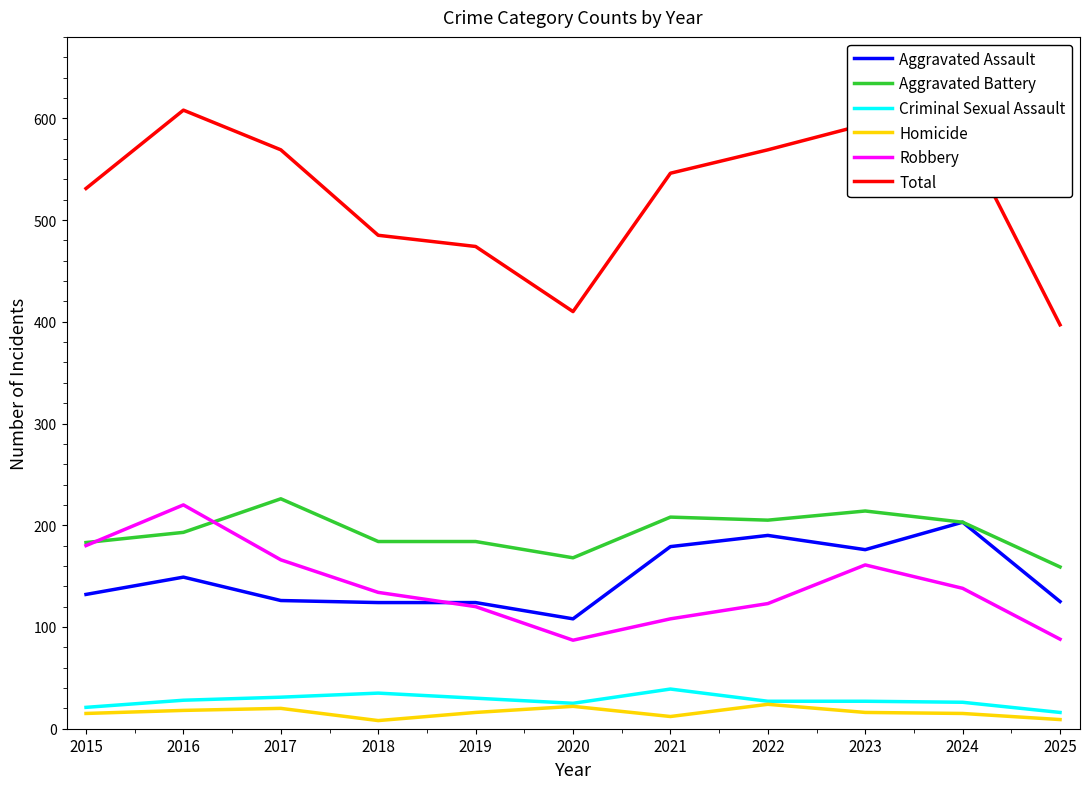

Which series changed the most between 2018 and 2024?

Total